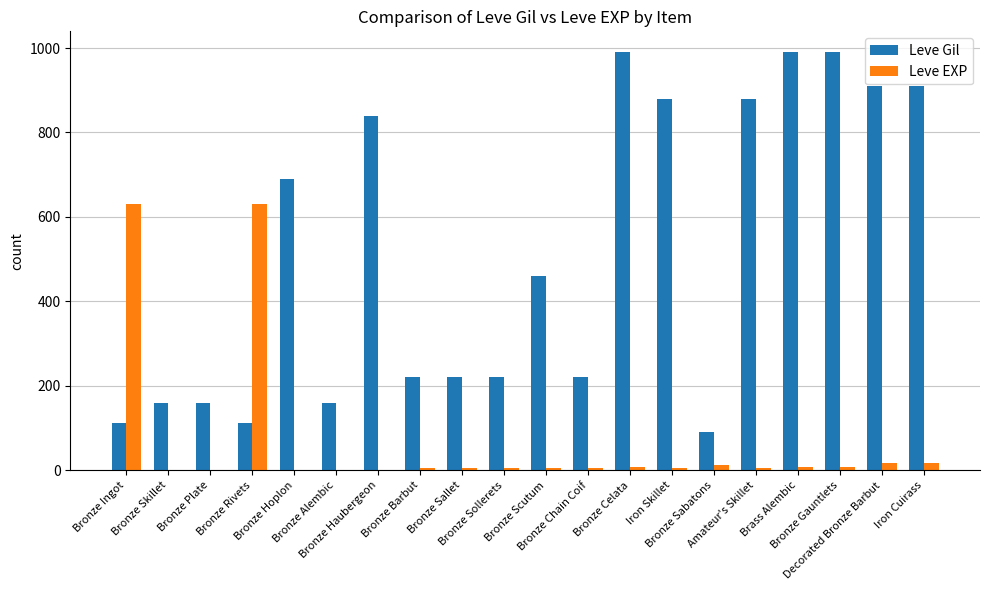

Which series has the largest total across all categories?

Leve Gil